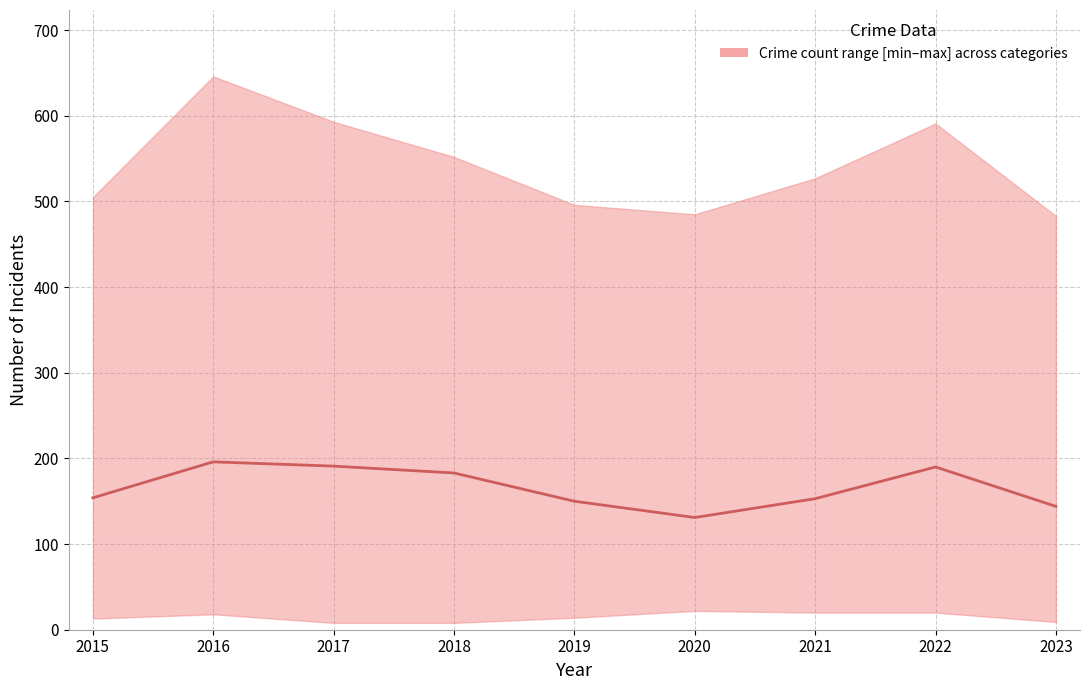

What is the value of the 8th point from the left?

190